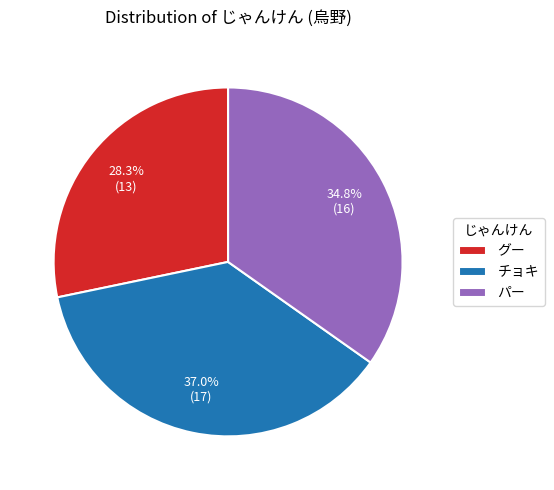

To the nearest percent, what portion does チョキ represent?

37%